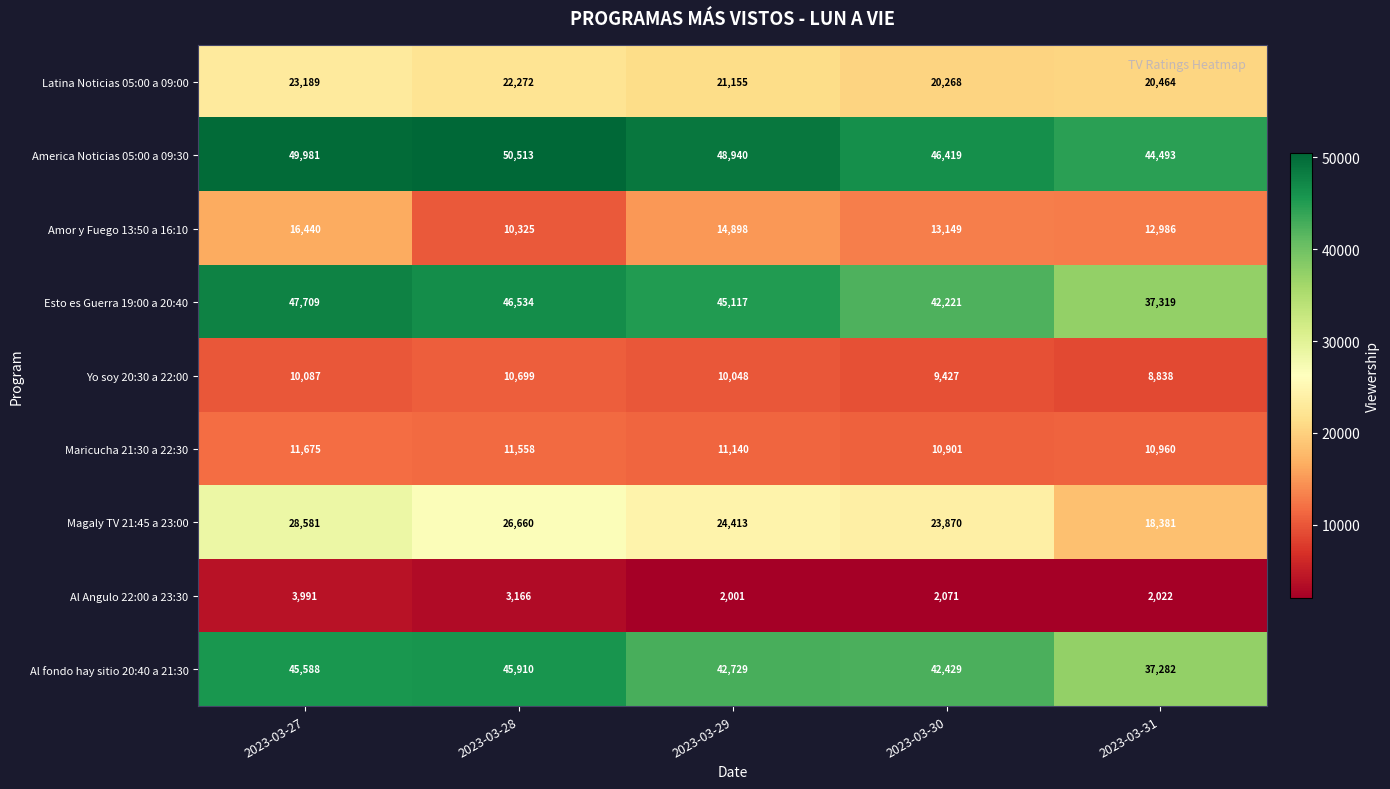

The Amor y Fuego 13:50 a 16:10 series shows 6259 at 2023-03-29. True or false?

False